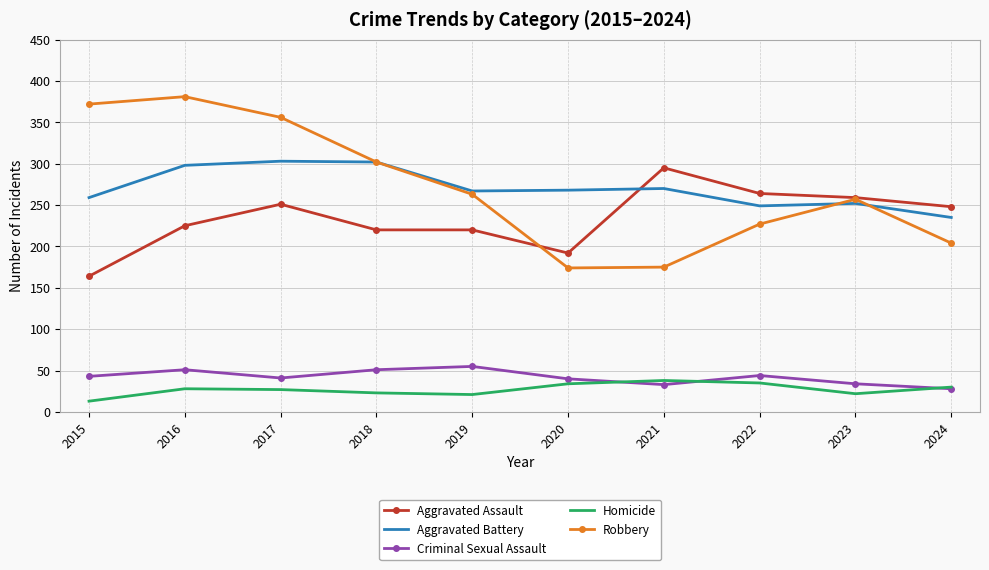

At 2016, list the series in order from smallest to largest.

Homicide, Criminal Sexual Assault, Aggravated Assault, Aggravated Battery, Robbery